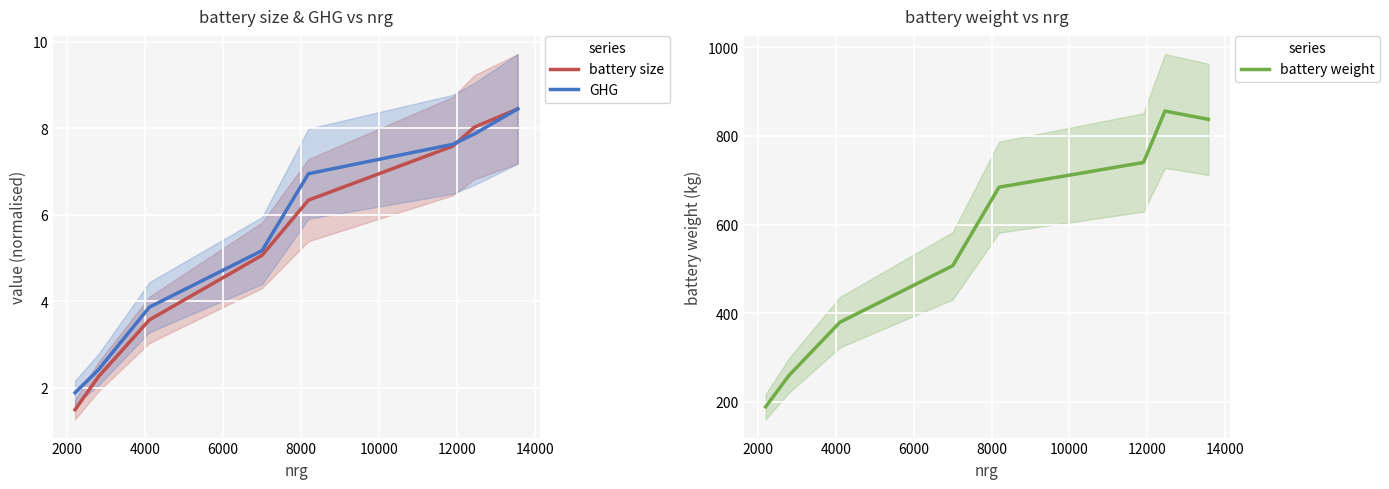

What is the difference between the highest and lowest values at 14000?

828.9